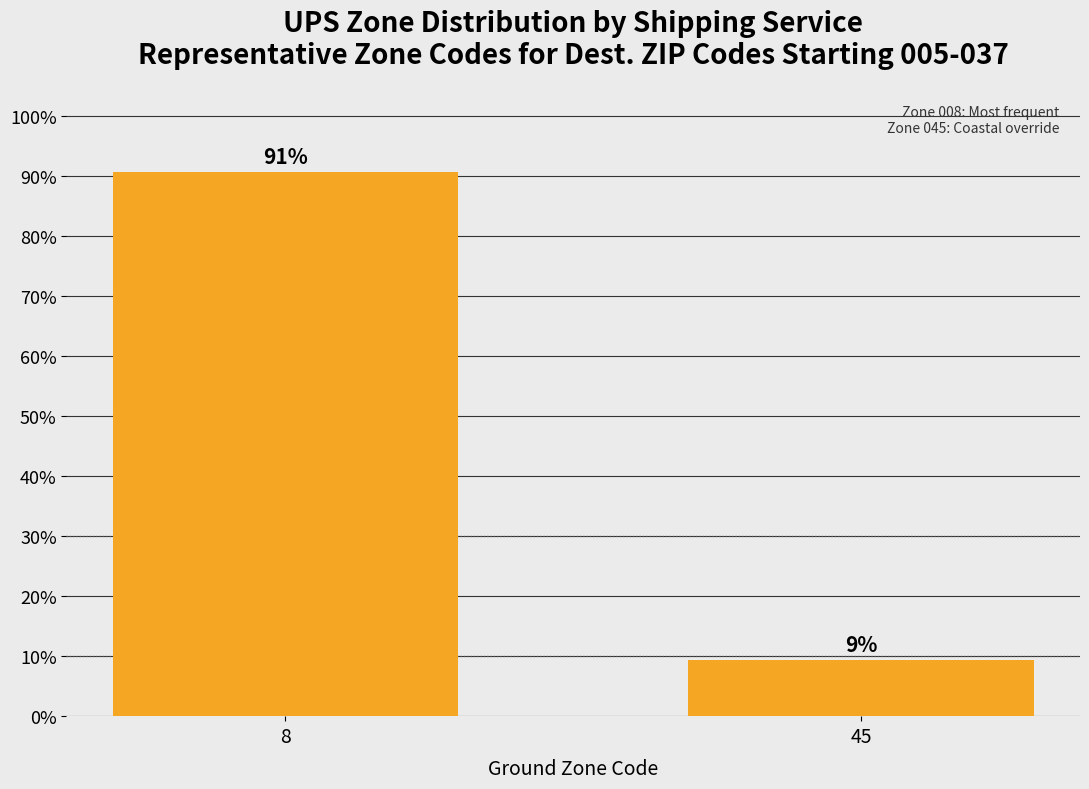

Rank the categories by value from lowest to highest.

45, 8